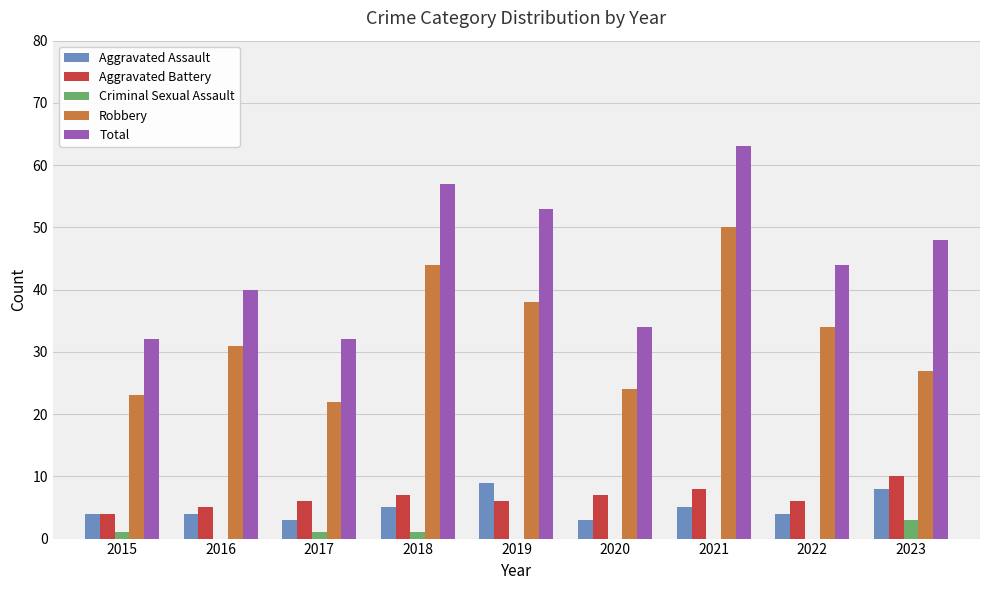

Which series has the widest spread of values?

Total